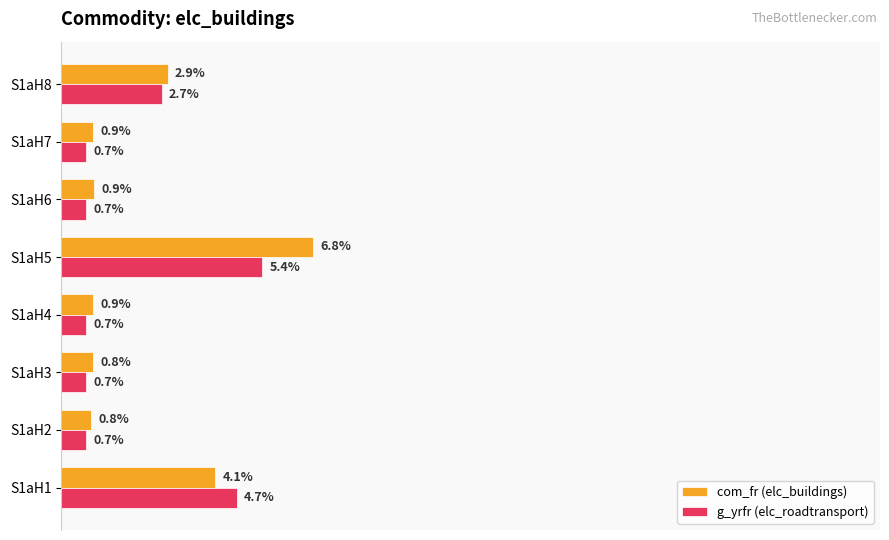

At how many categories does at least one series exceed 0?

8